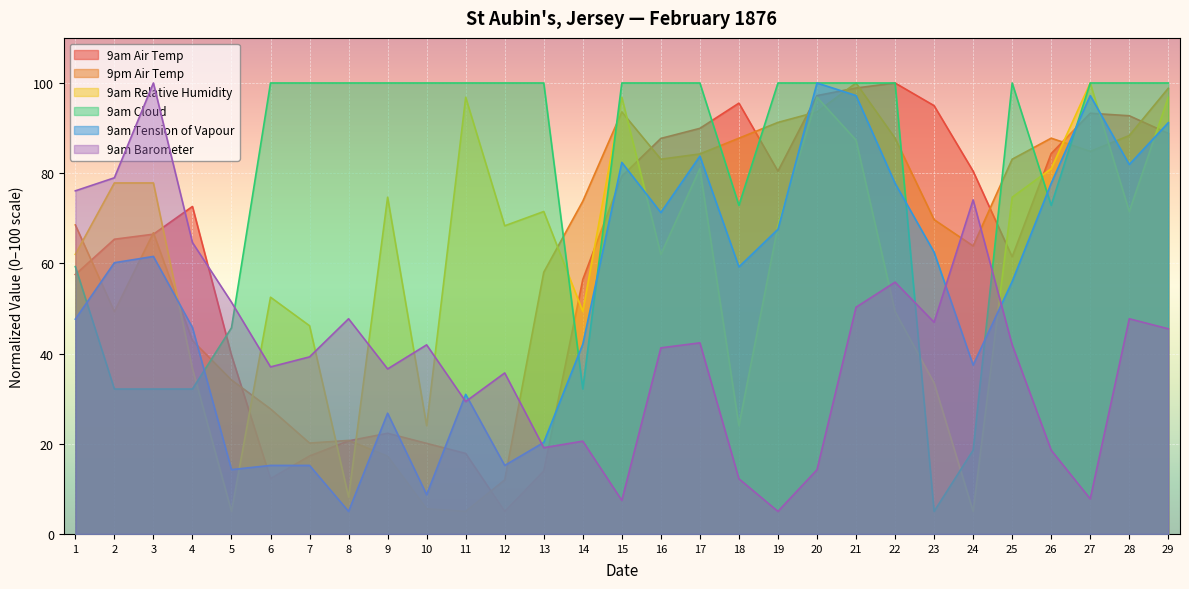

What is the difference between the highest and lowest values at 27?

92.2